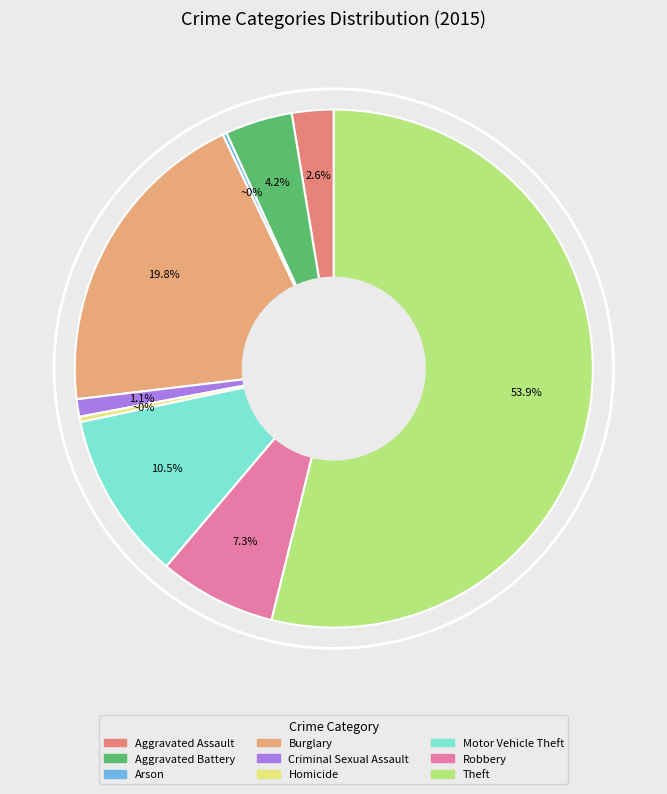

Count the number of slices in the pie.

9